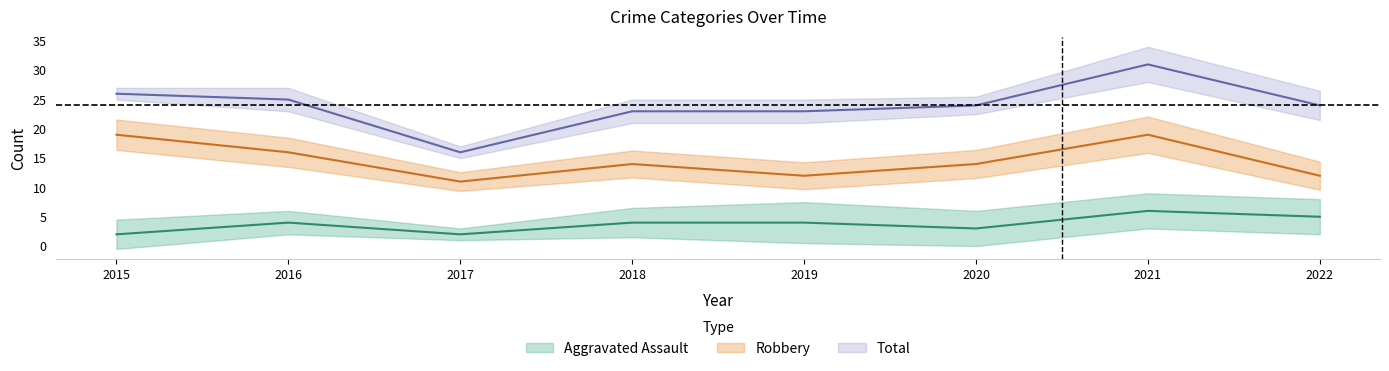

What is the maximum value for Total?

31